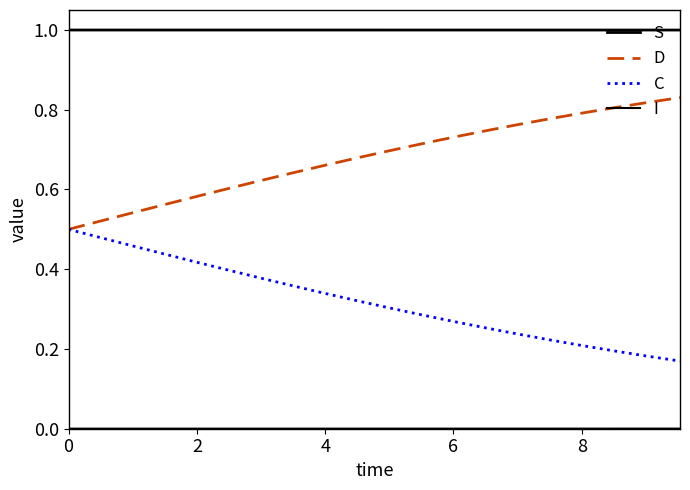

Does the chart have visible grid lines?

No